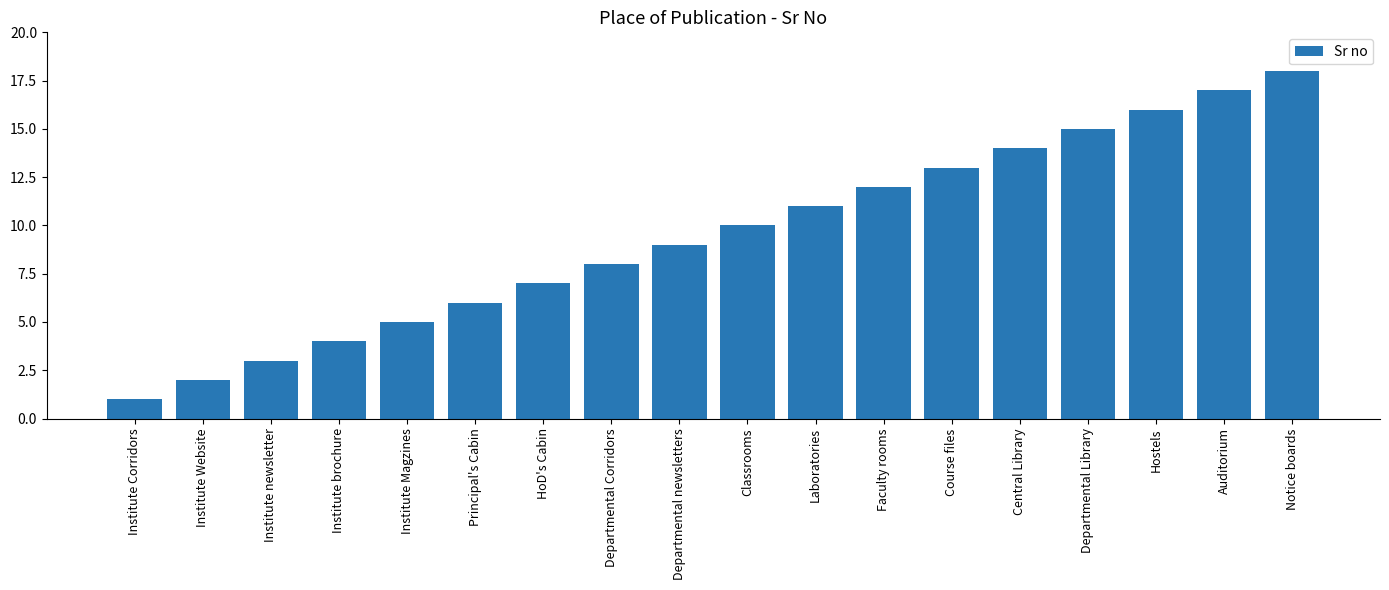

What position from the left is Principal's Cabin?

6